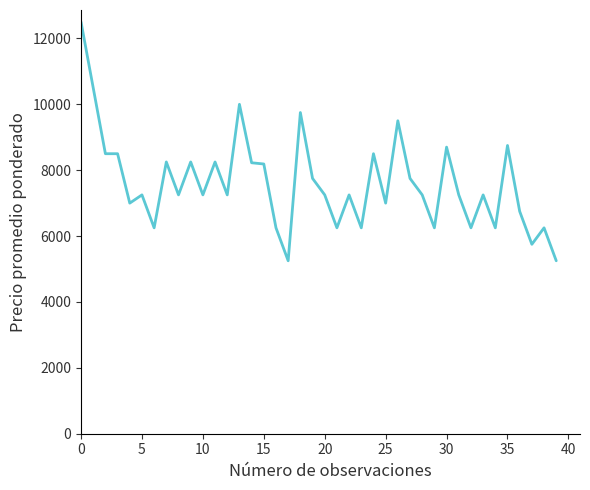

What is the greatest value displayed?

12500